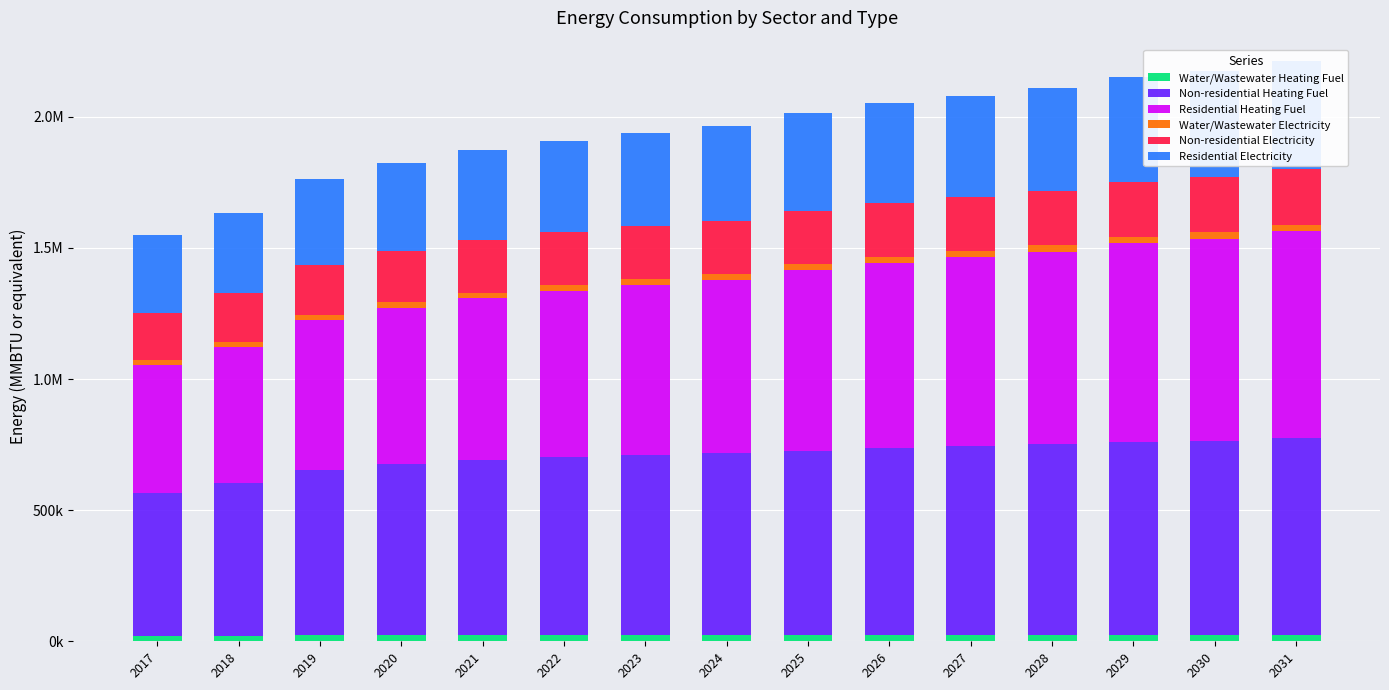

How many bars are there in each group?

6